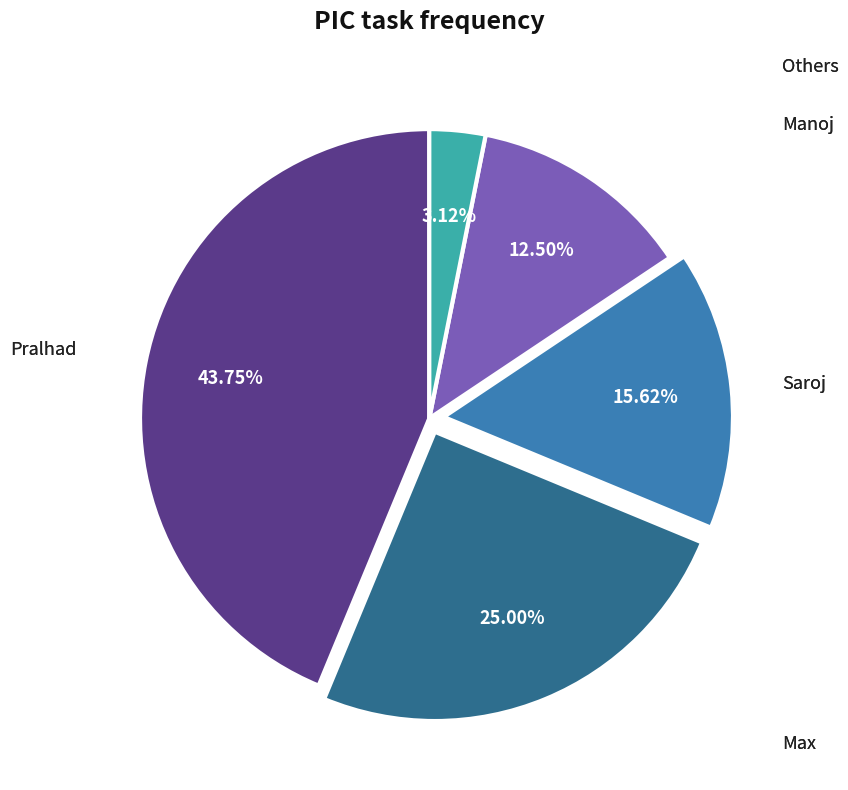

The Saroj slice represents 16% of the pie. True or false?

True